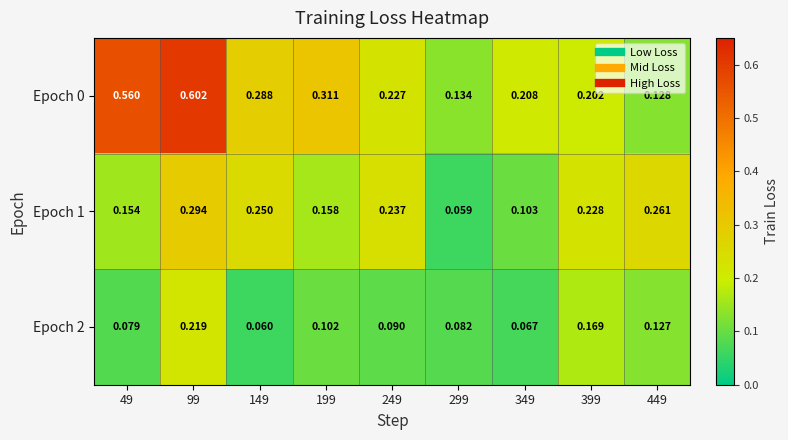

Is the value of Epoch 1 at 249 greater than the value of Epoch 0 at 249?

Yes